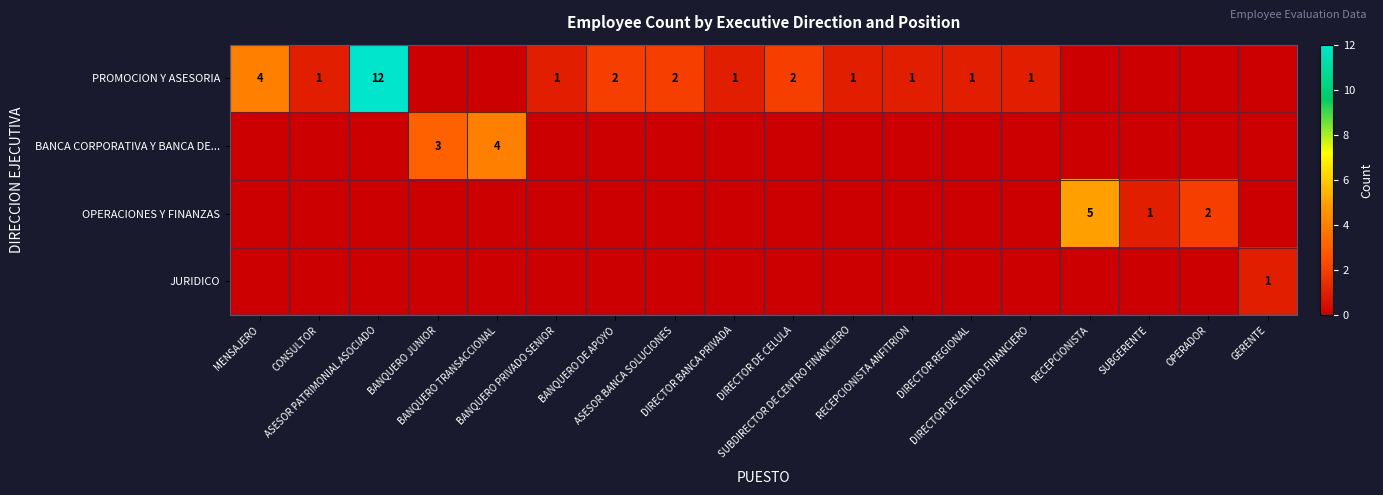

What is the maximum value for BANCA CORPORATIVA Y BANCA DE...?

4